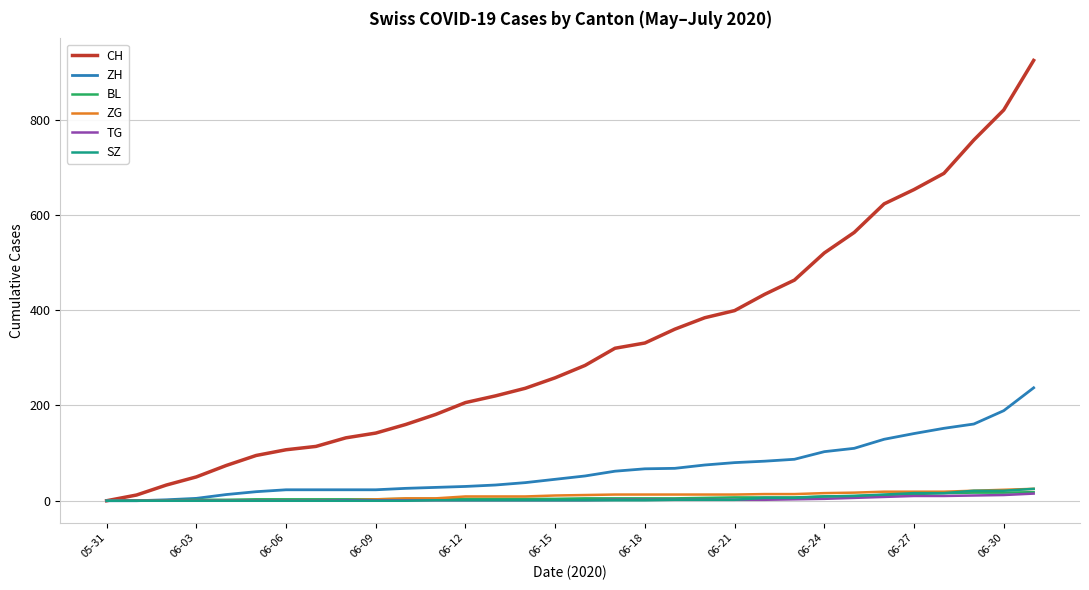

What is the highest value of the CH series?

924